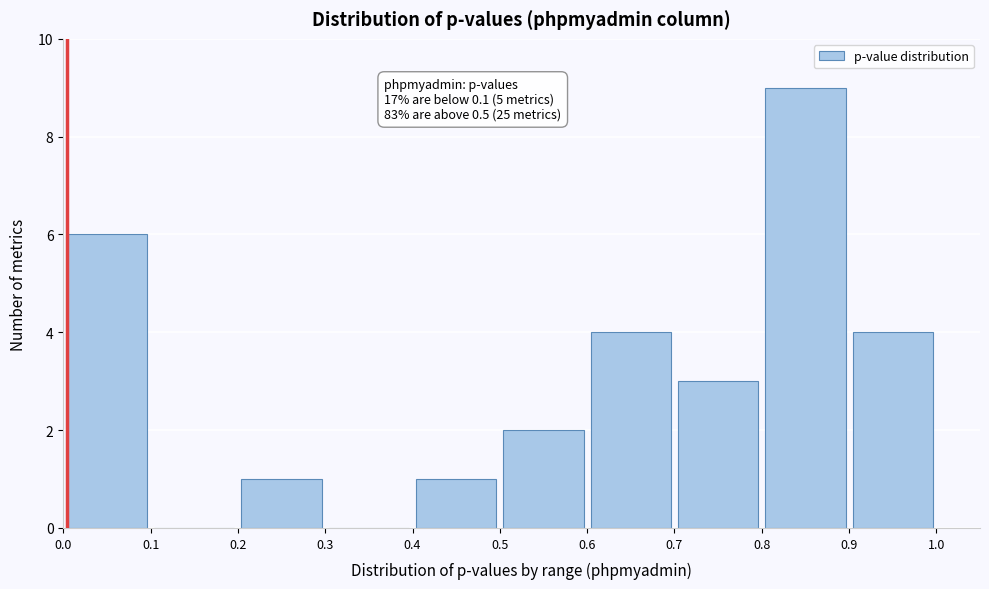

Which range on the x-axis has the tallest bar?

0.8 to 0.9